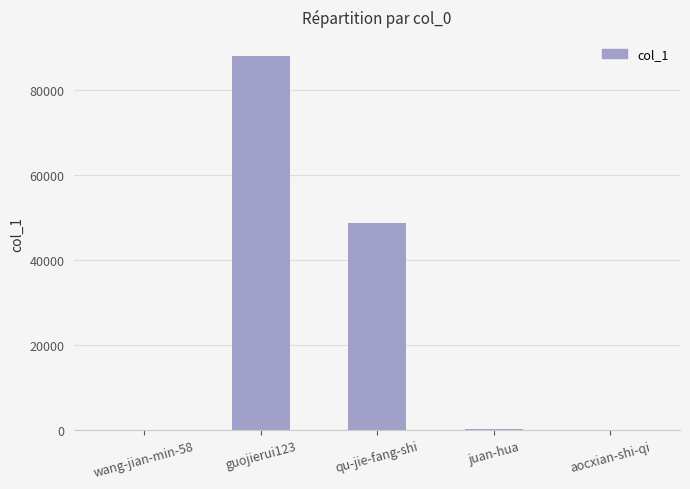

What is the sum of all values?

137125